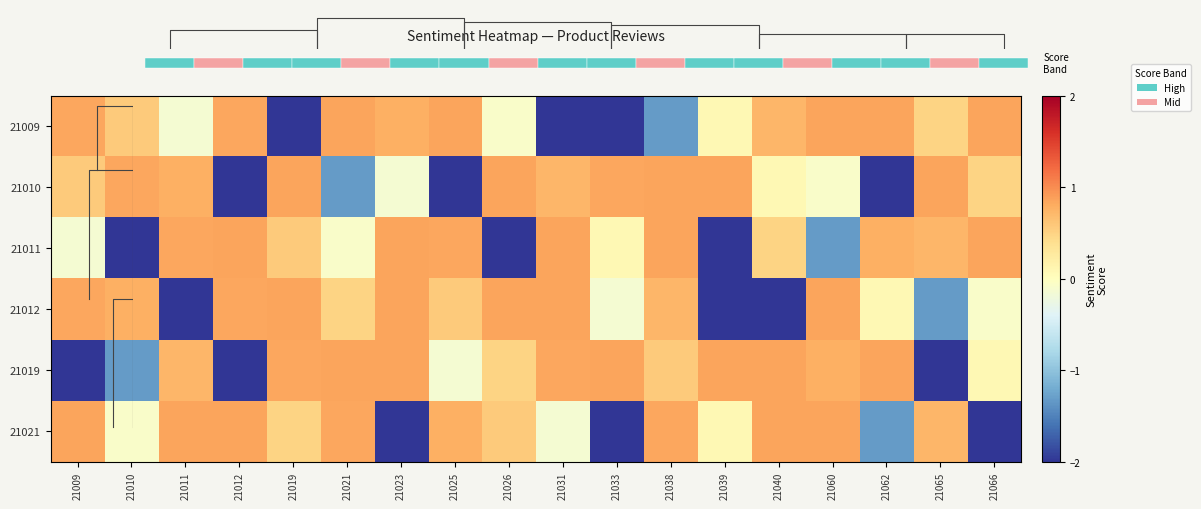

What is the maximum value for 21011?

0.8